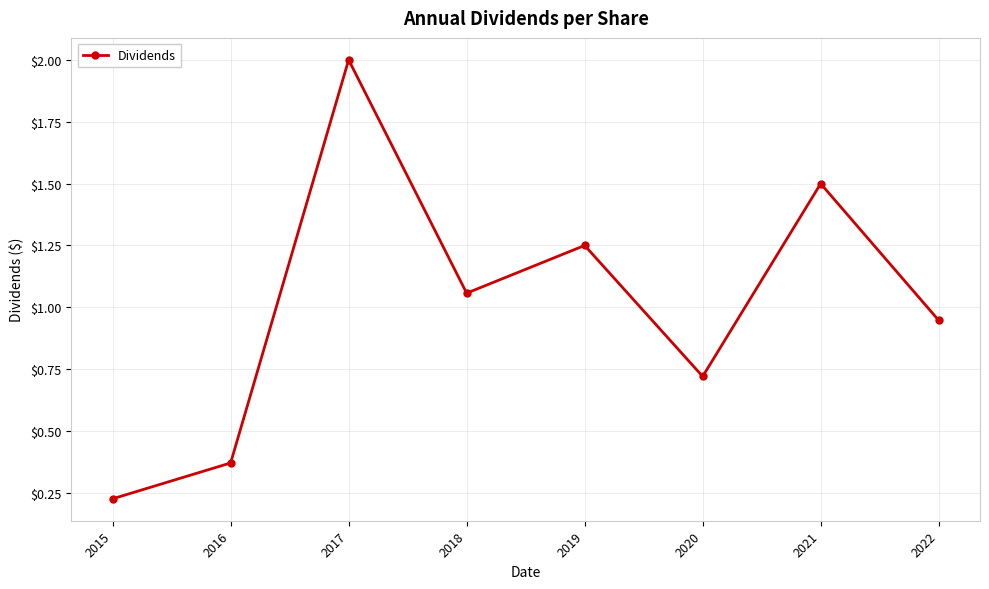

What is the sum of the values at 2017 and 2019?

3.3